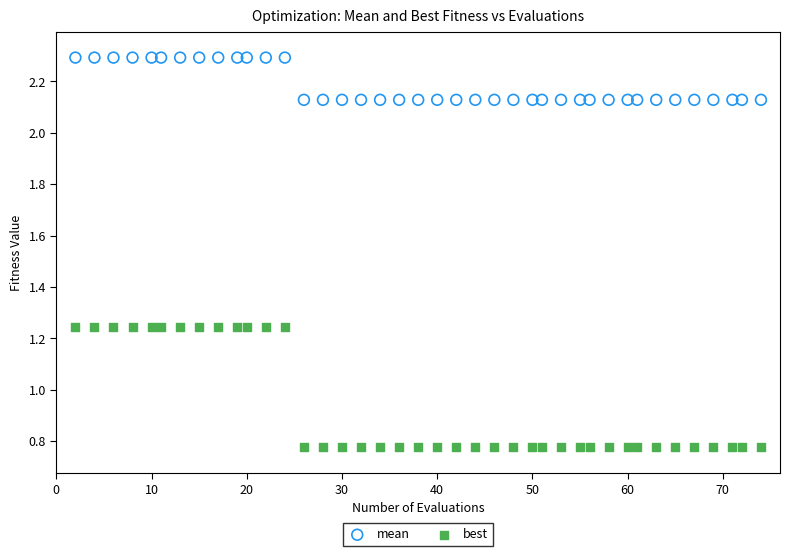

Which series reaches the minimum Y coordinate?

best